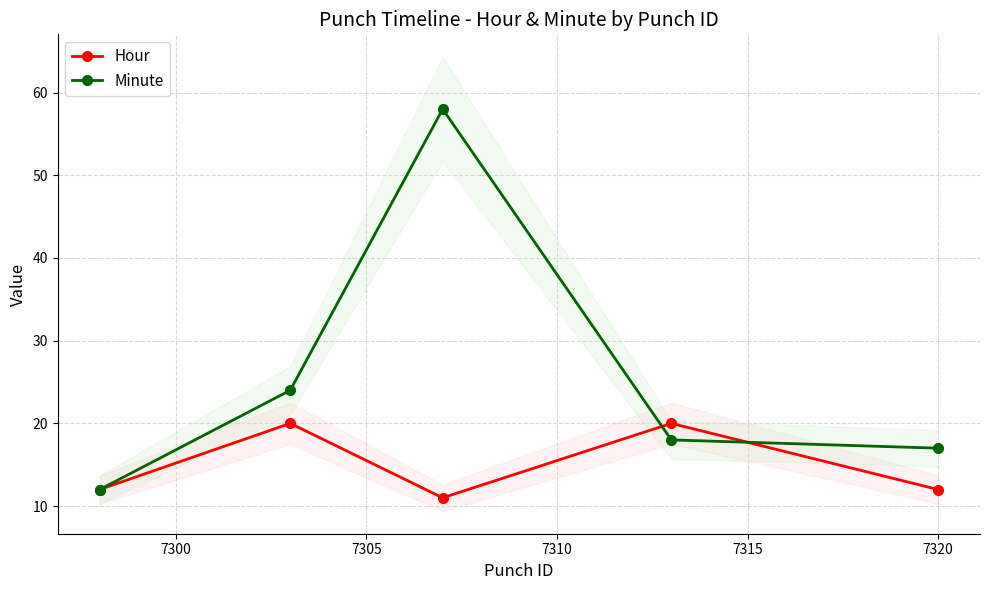

True or false: Hour and Minute cross at least once.

True